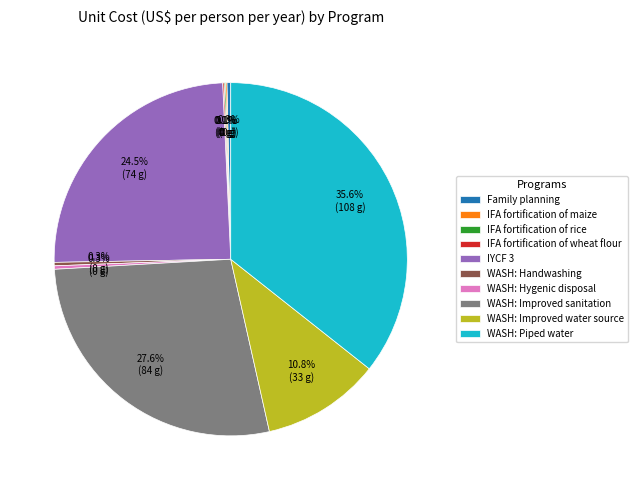

Which category has the biggest portion of the pie?

WASH: Piped water